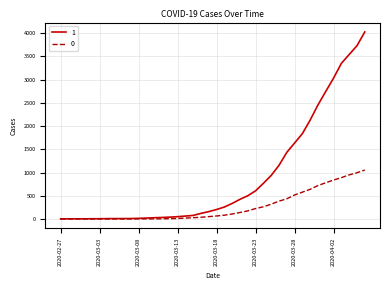

Rank the series by their maximum value, from highest to lowest.

1, 0